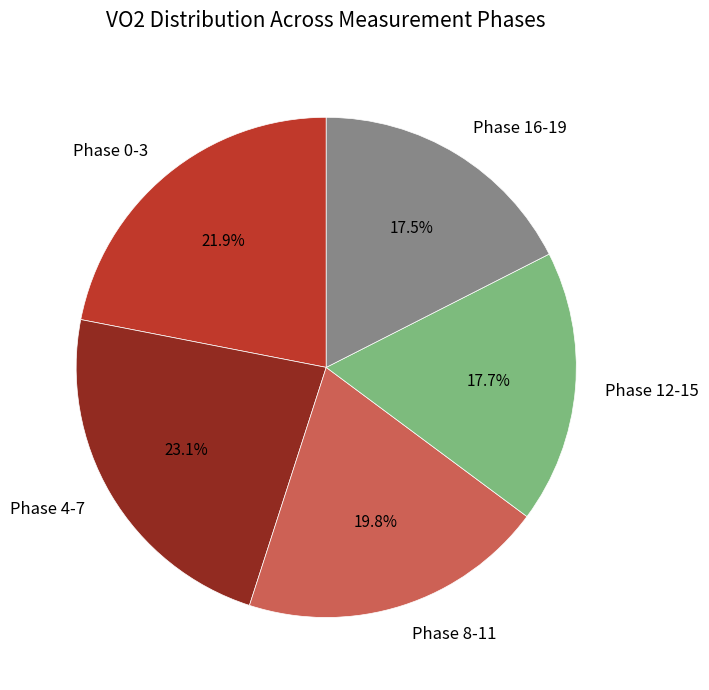

Which category has the biggest portion of the pie?

Phase 4-7